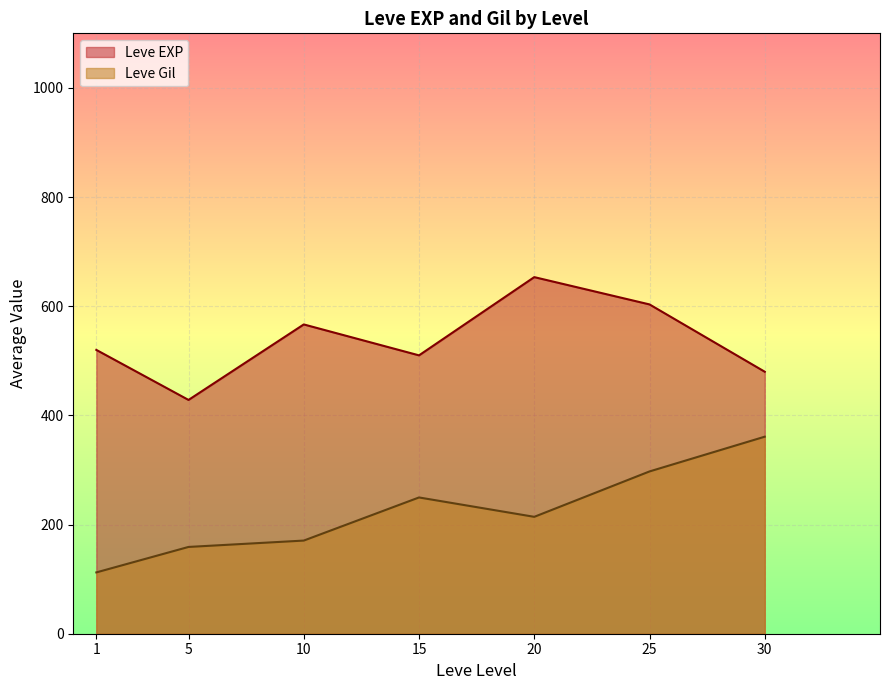

Which series has the largest total across all categories?

Leve EXP